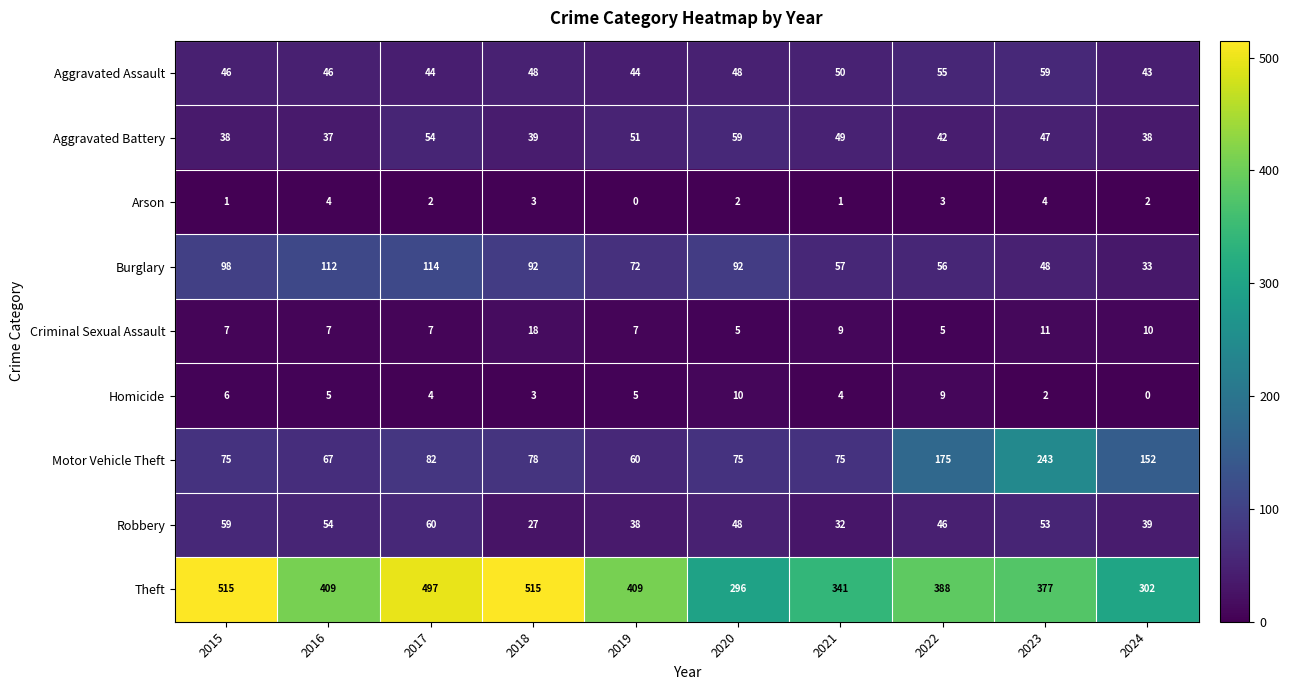

What is the greatest value displayed?

515